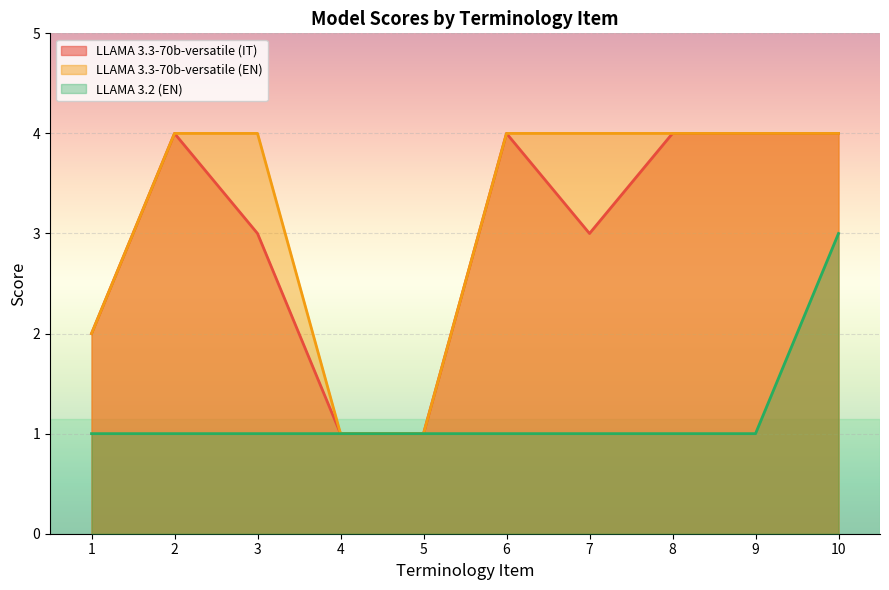

What is the minimum value shown in the chart?

1